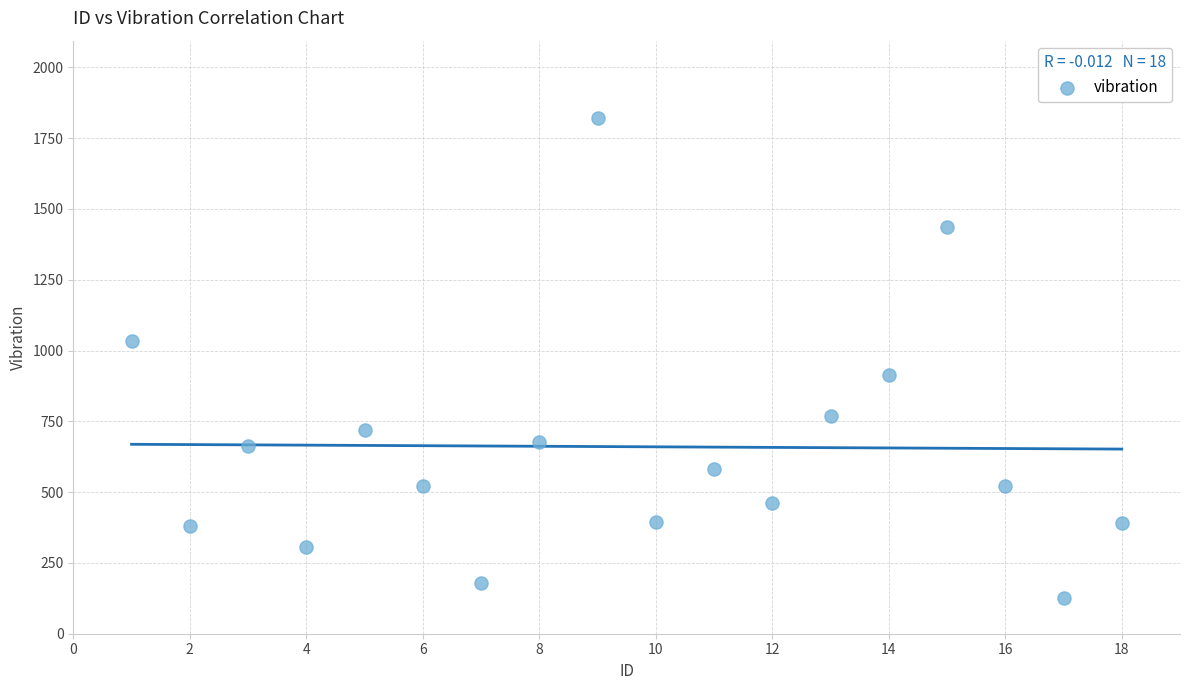

What is the range of Y values (max minus min)?

1696